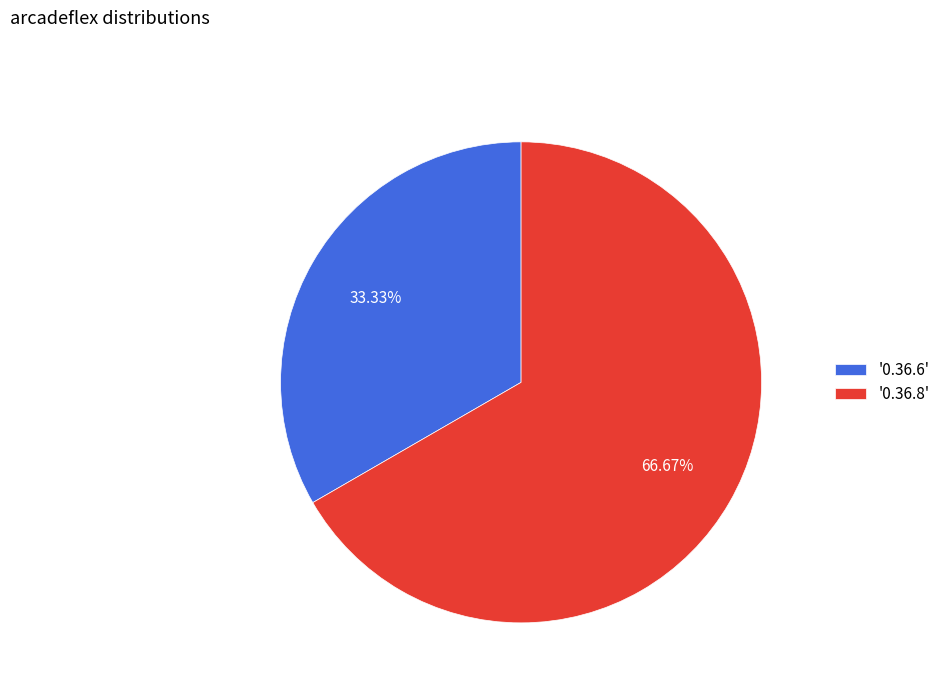

Which slice represents more than half of the pie?

'0.36.8'